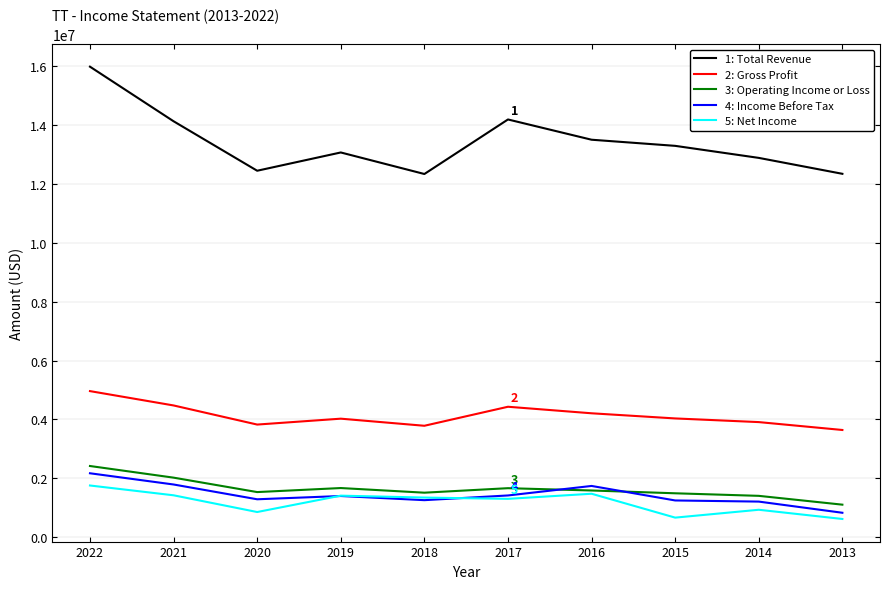

True or false: 5: Net Income and 1: Total Revenue cross at least once.

False